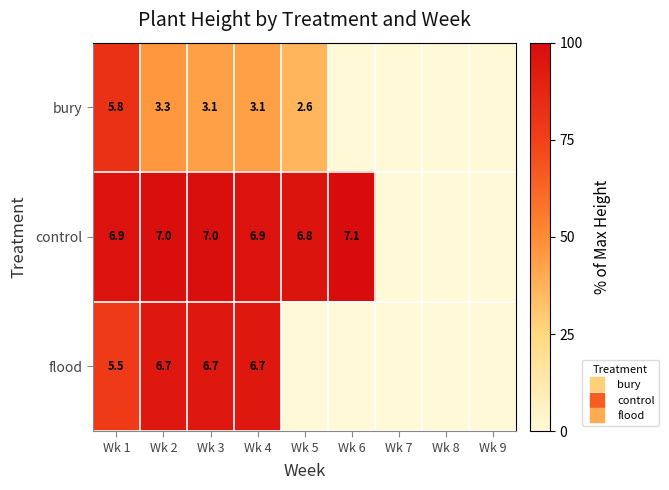

Is the value of control at Wk 7 greater than the value of flood at Wk 5?

No